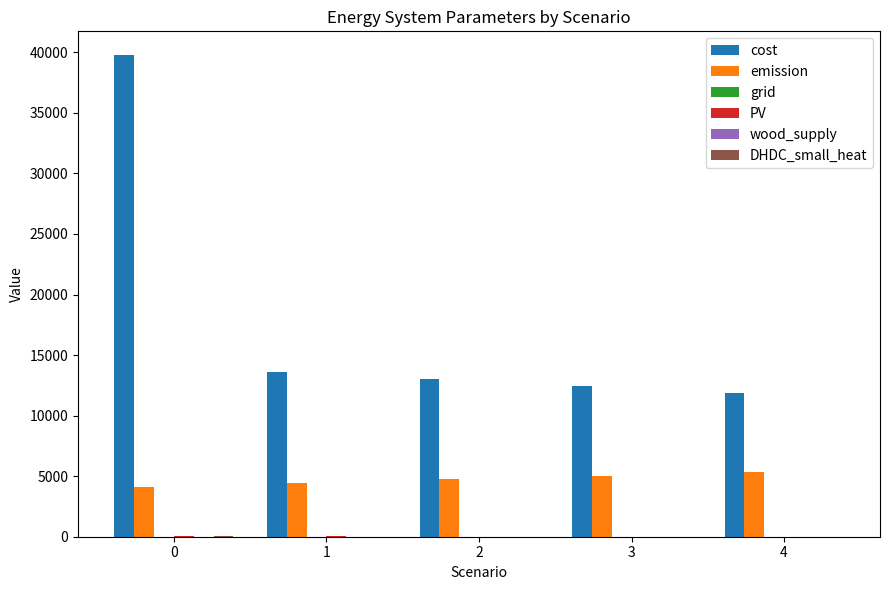

How many groups of bars are there?

5